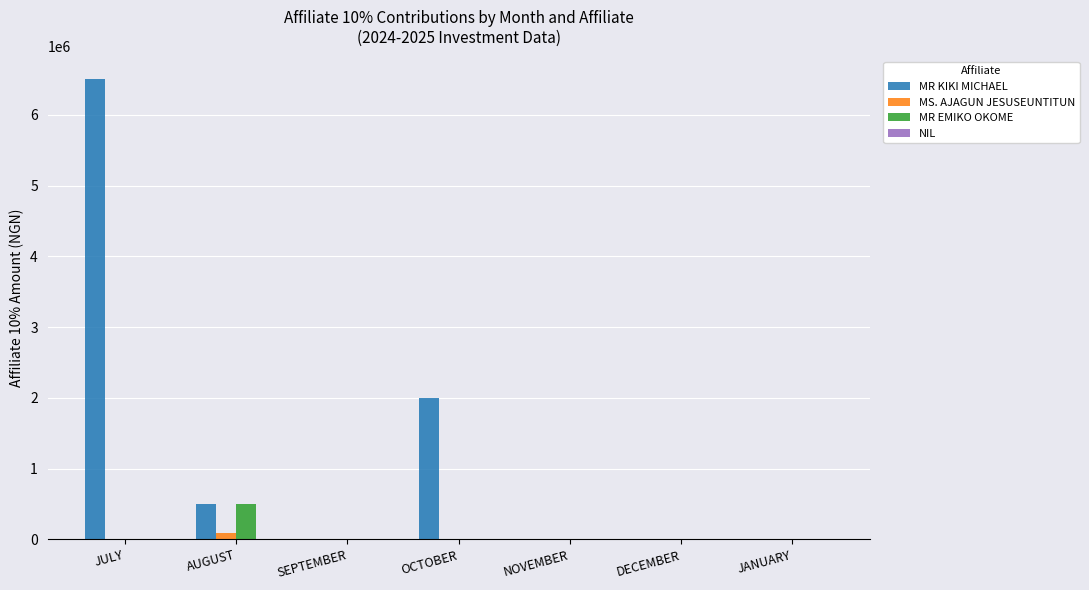

At which category is the sum across all series the highest?

JULY